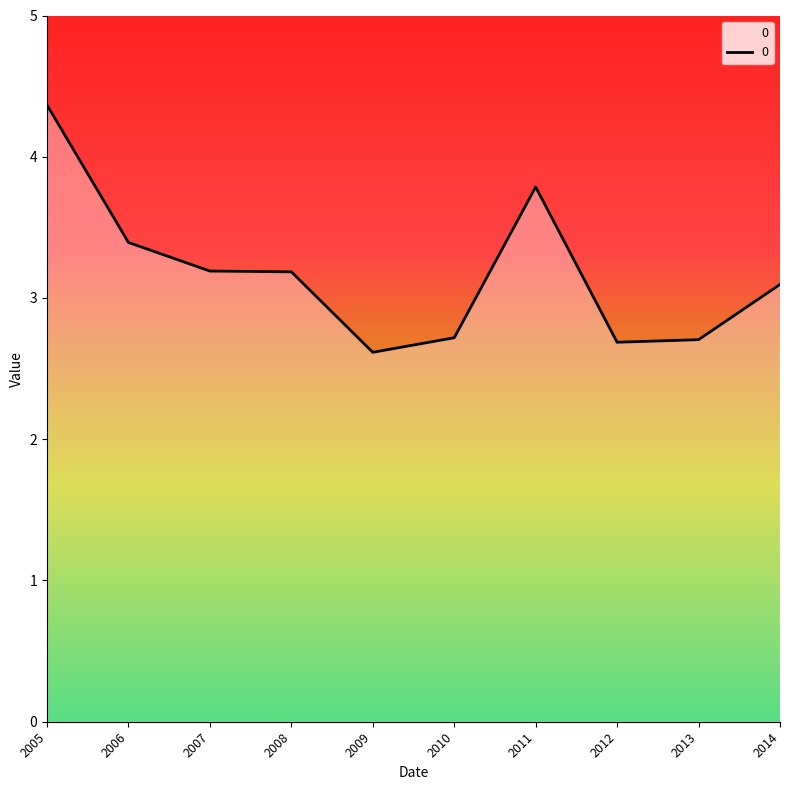

What is the sum of all values?

31.7